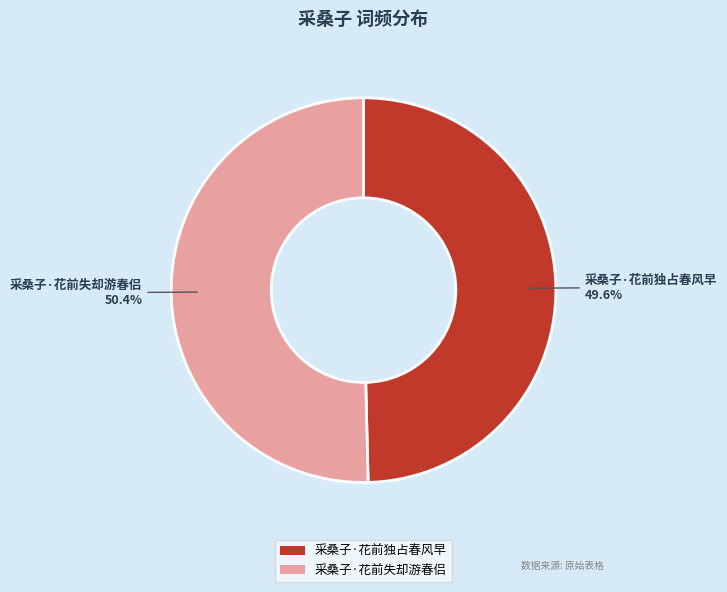

Is there any slice that represents more than half of the pie?

Yes